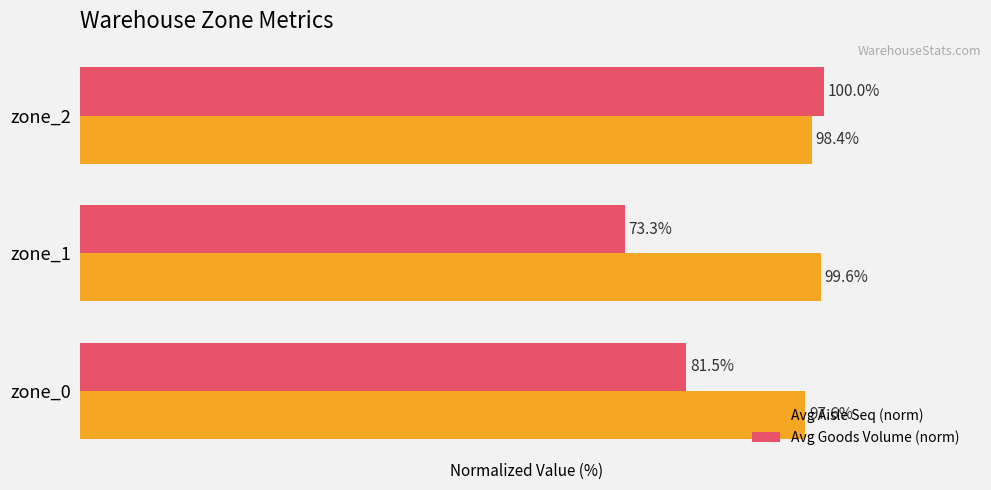

List the labels in order of Avg Goods Volume (norm) value, largest first.

zone_2, zone_0, zone_1